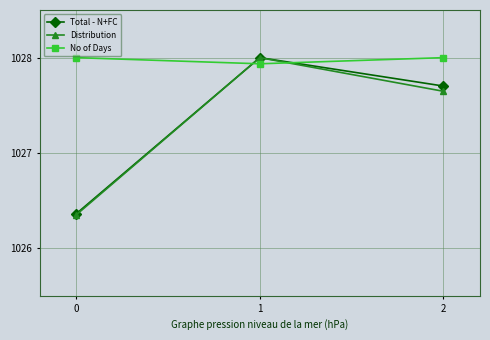

True or false: Distribution has a value of 328.6 at 2.

False